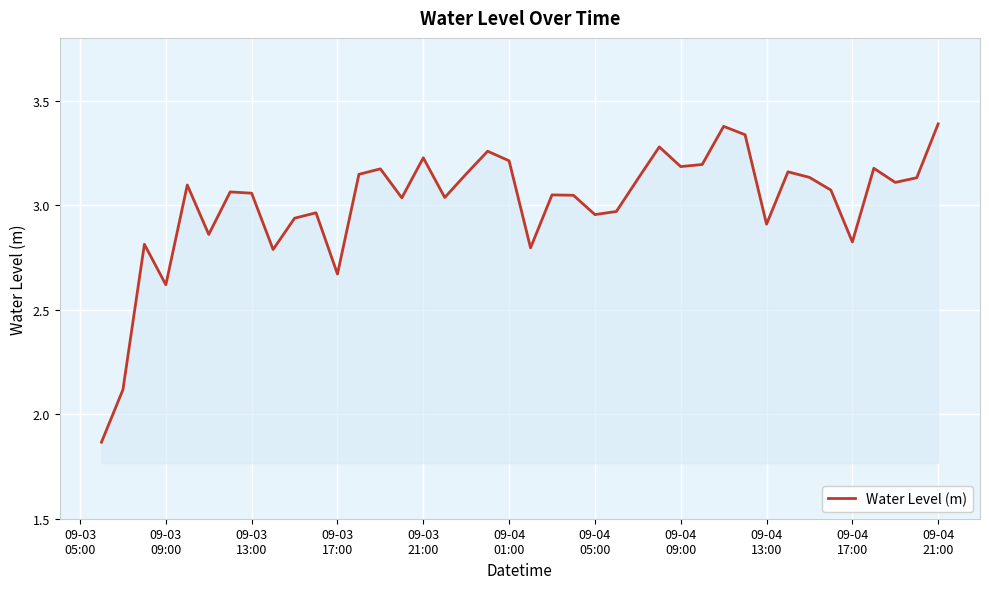

What is the difference between the maximum and minimum values?

1.5